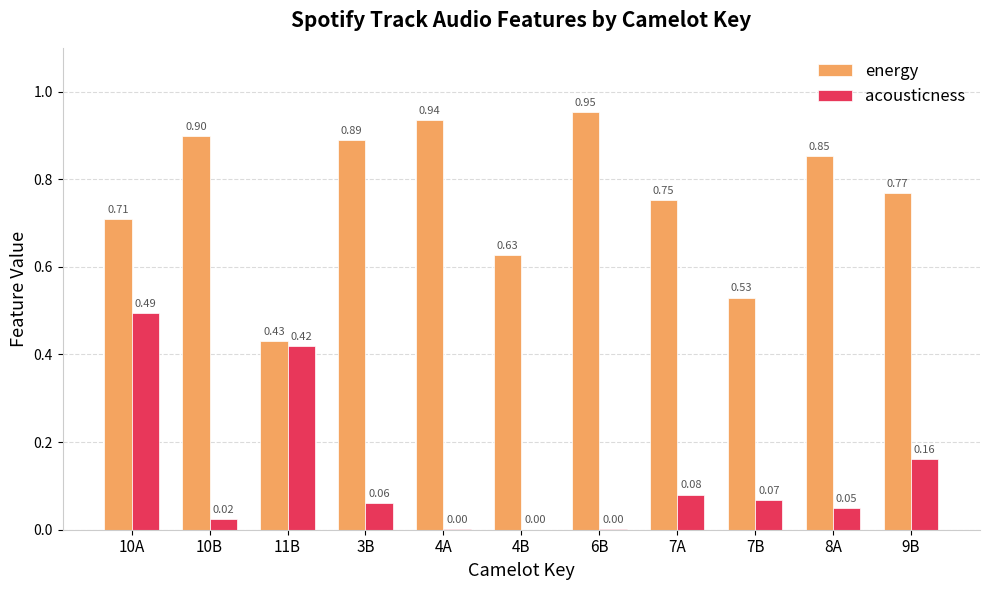

Is the value of acousticness at 7B greater than the value of energy at 3B?

No